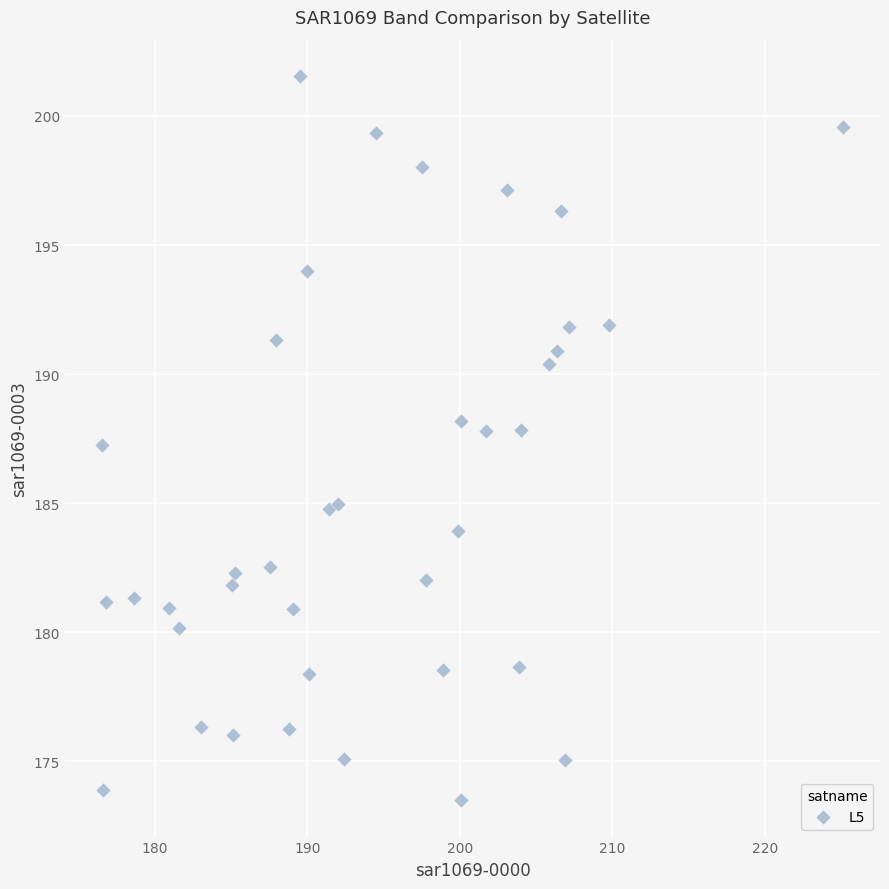

What is the range of Y values (max minus min)?

28.1